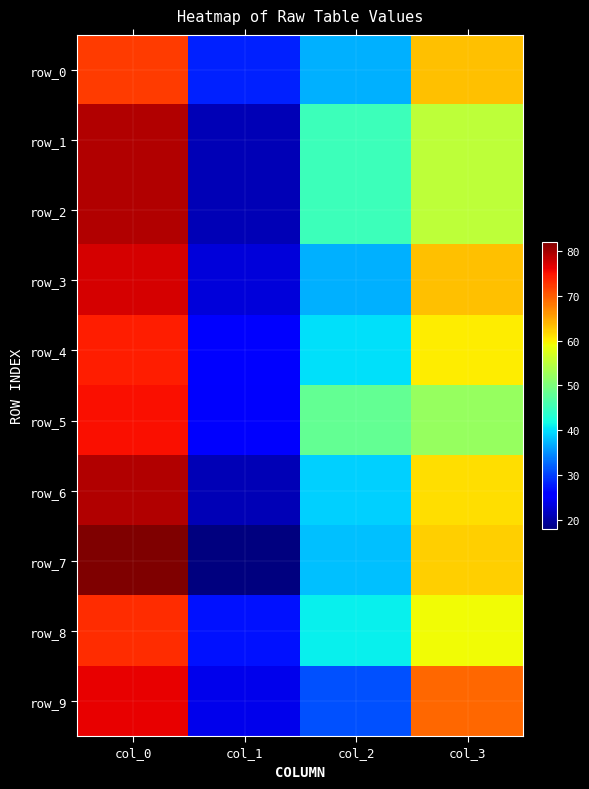

At how many categories does at least one series exceed 68?

2